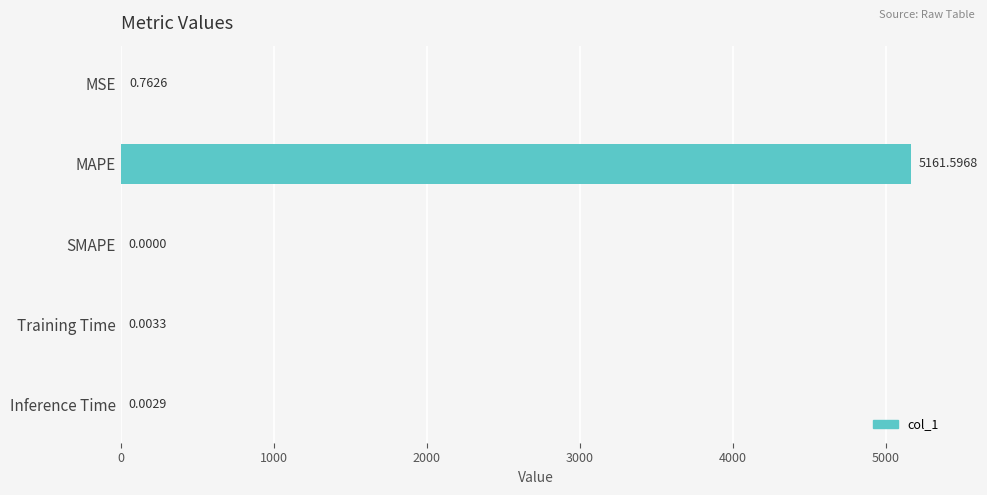

Between MAPE and Inference Time, which is larger?

MAPE